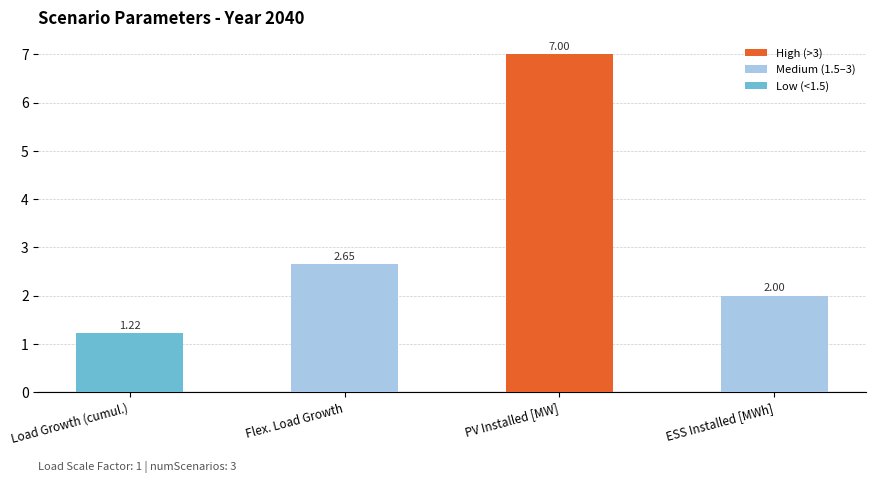

At which category does the chart reach its peak across all series?

PV Installed [MW]